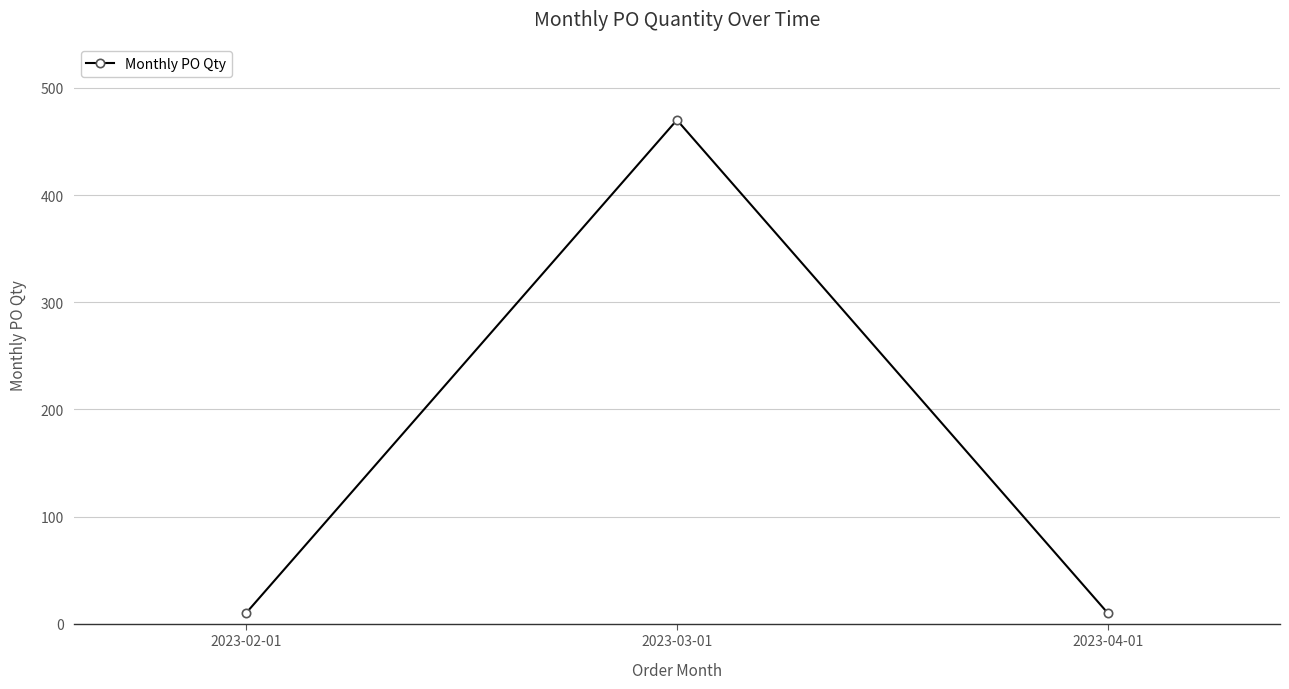

What is the label of the 1st point from the right?

2023-04-01